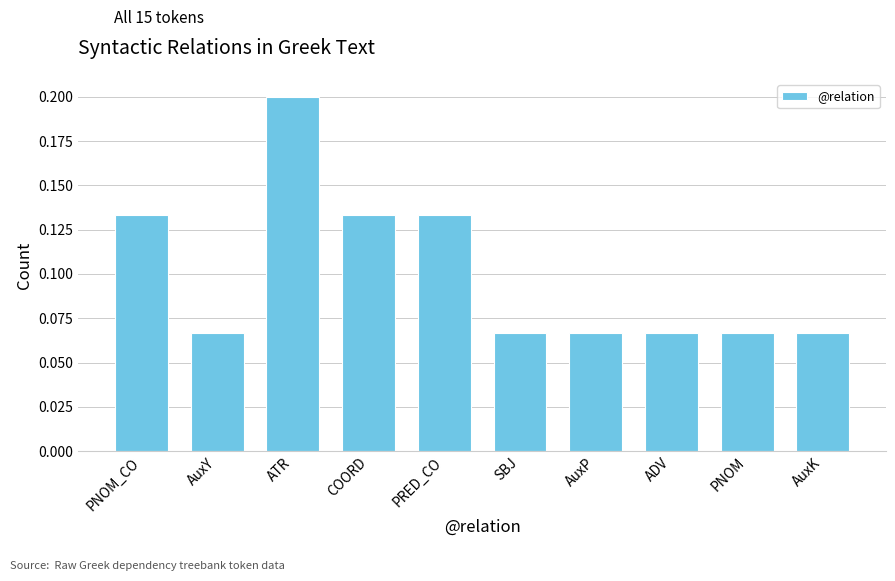

Count the values in the range 0 to 1.

10